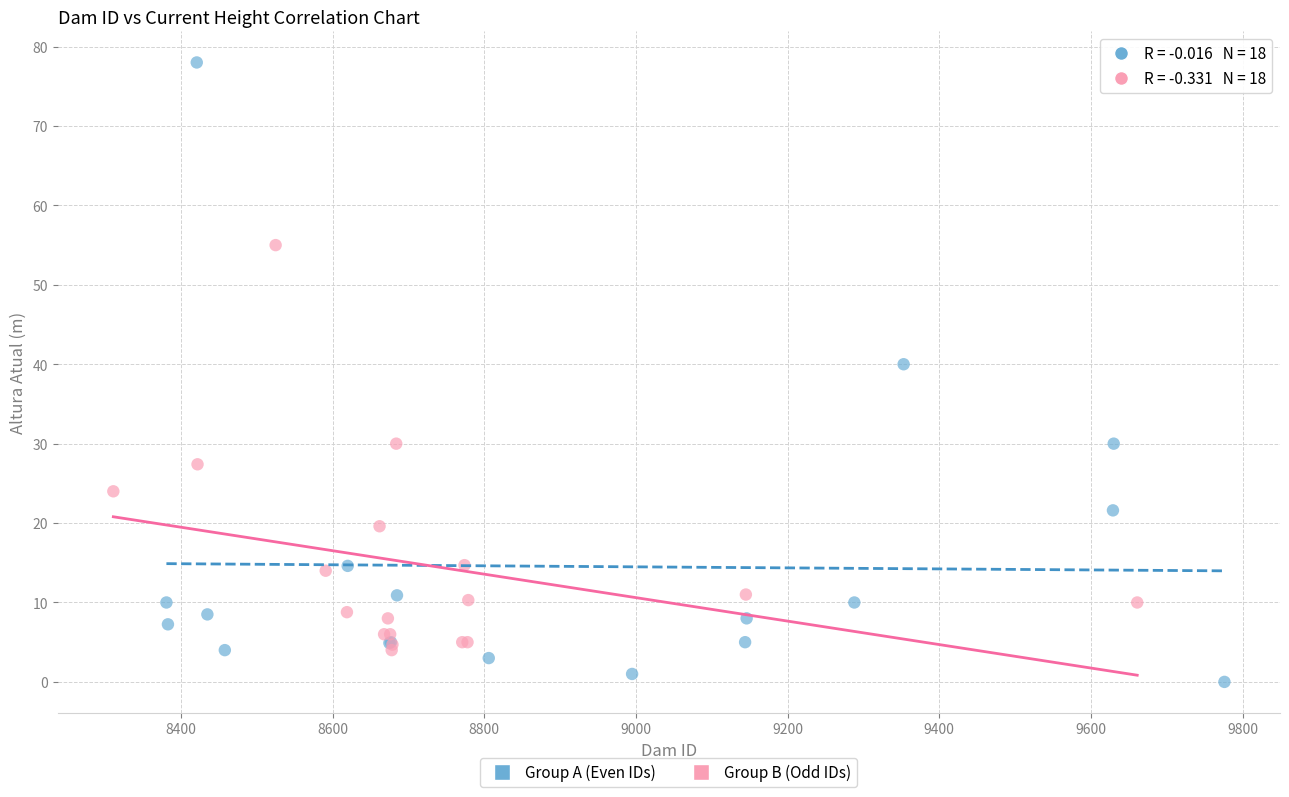

Which series contains the highest Y value?

Group A (Even IDs)